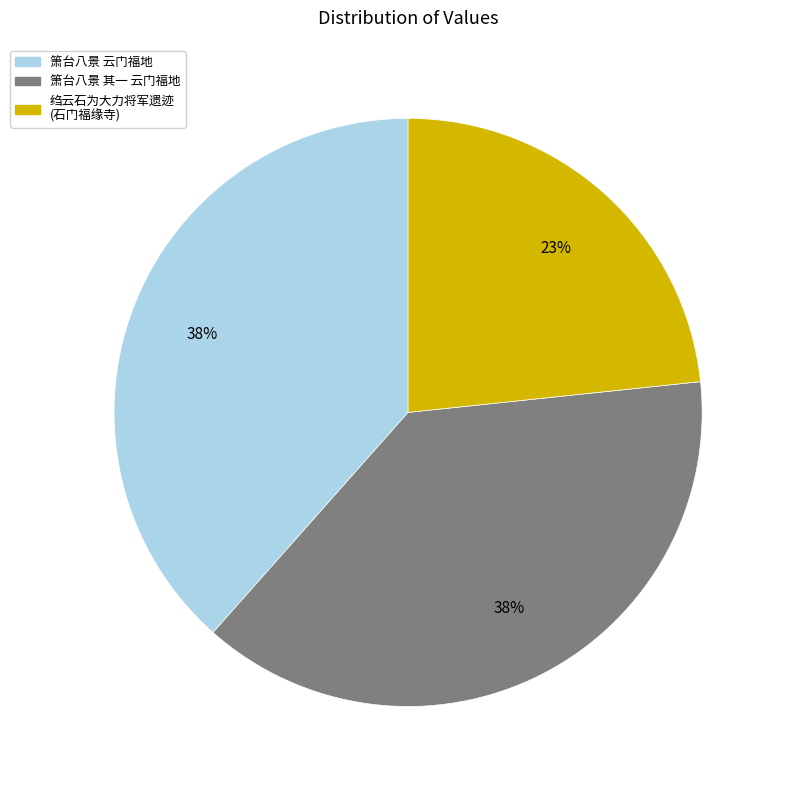

Does any single category account for the majority?

No